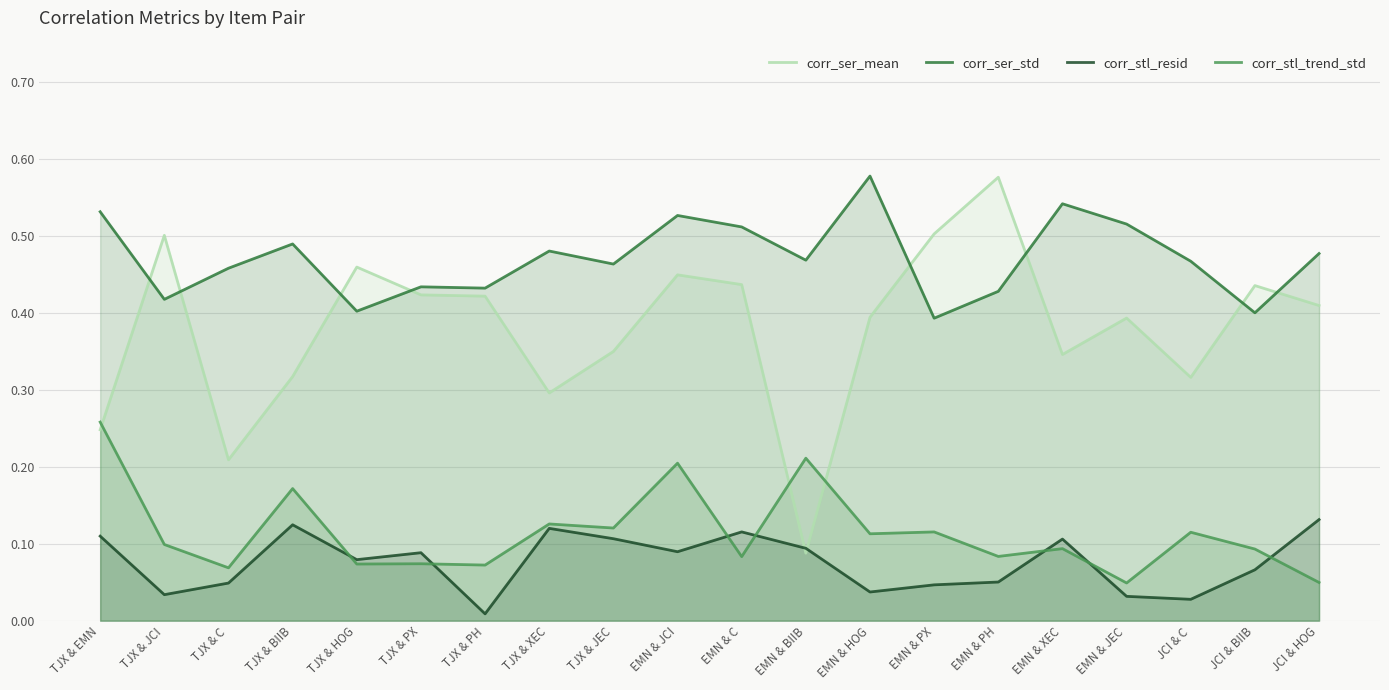

The value of corr_stl_trend_std at TJX & XEC is 0.1. True or false?

True